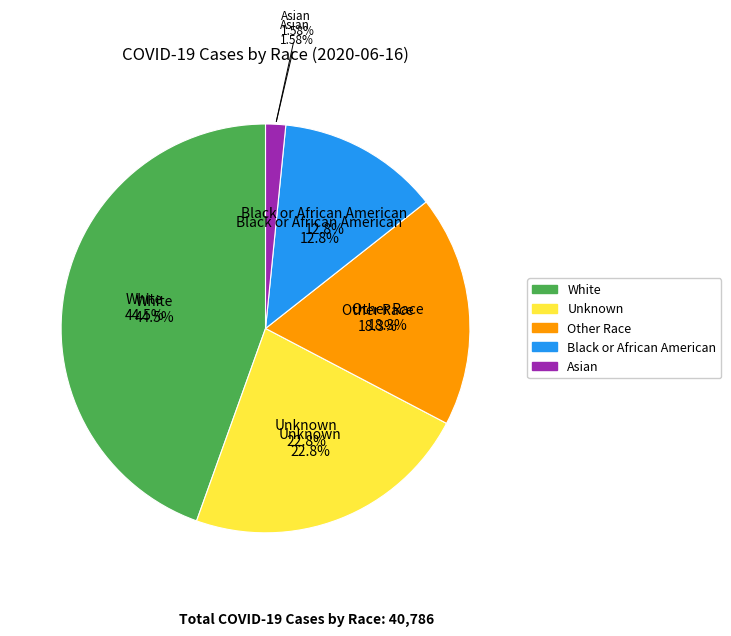

To the nearest percent, what is the average slice percentage?

20%